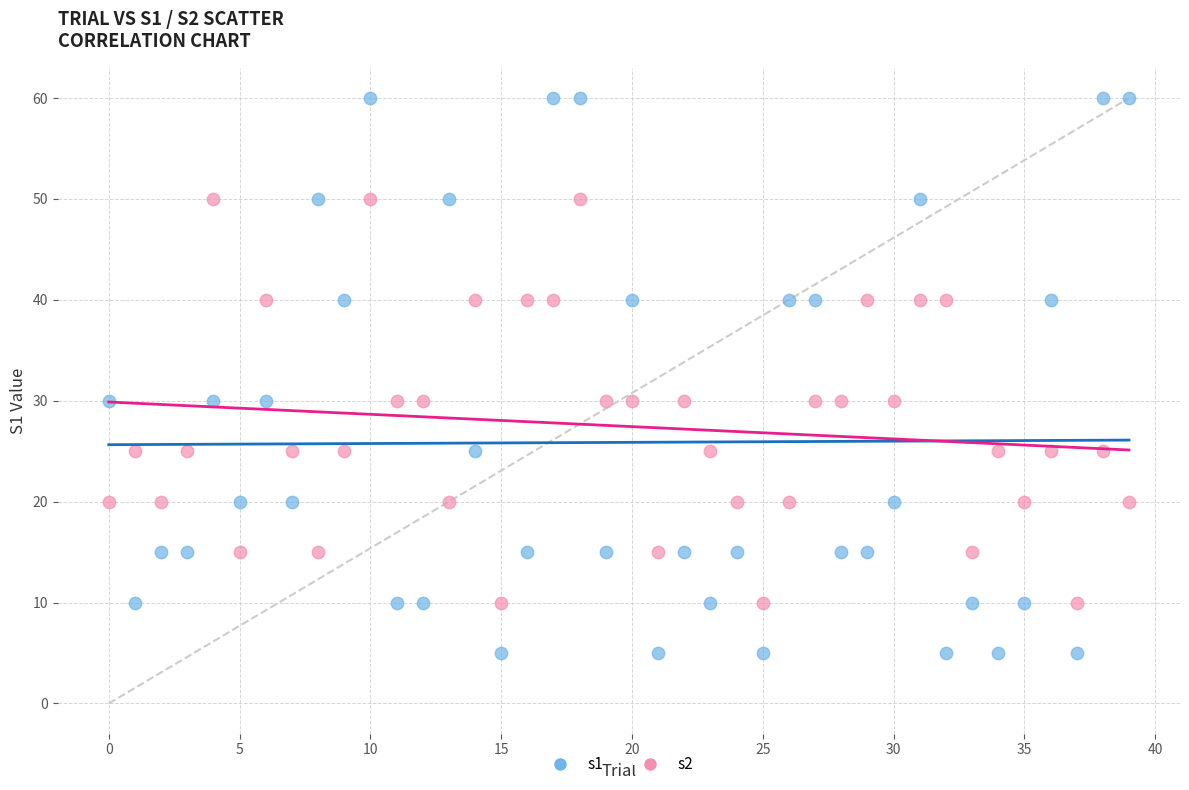

Across all data points, what is the range of Y values (max minus min)?

55